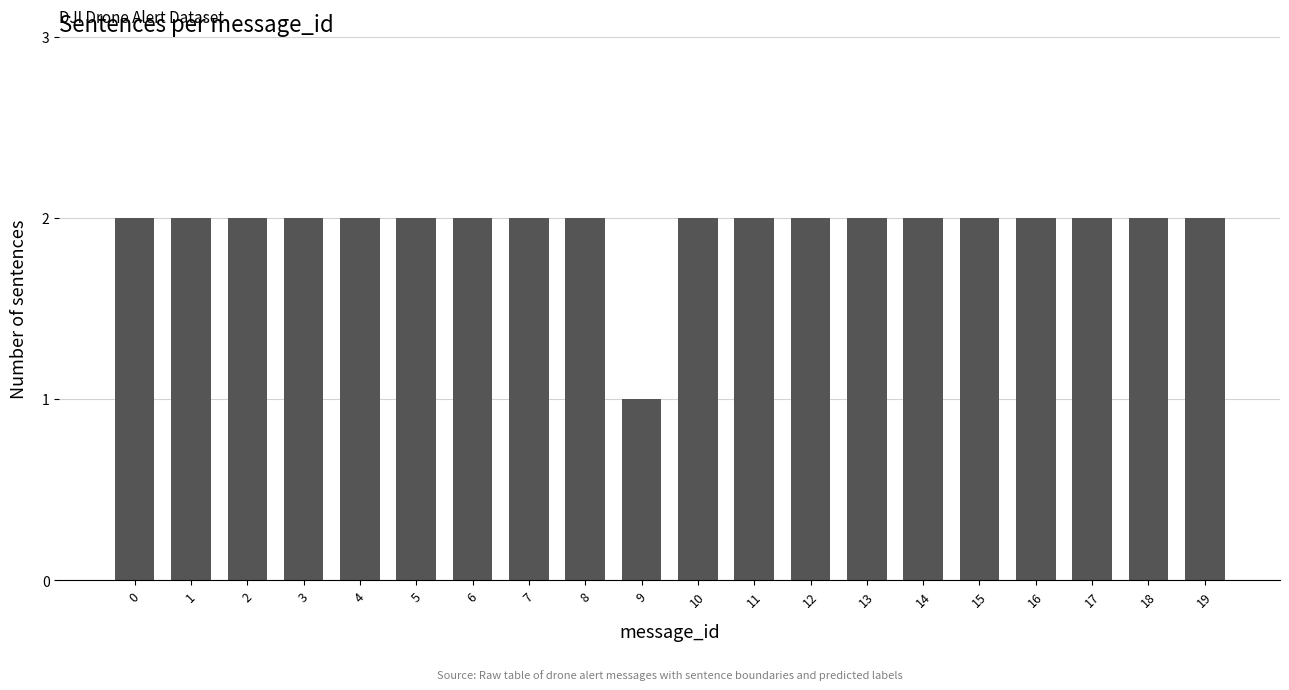

What is the minimum value shown in the chart?

1